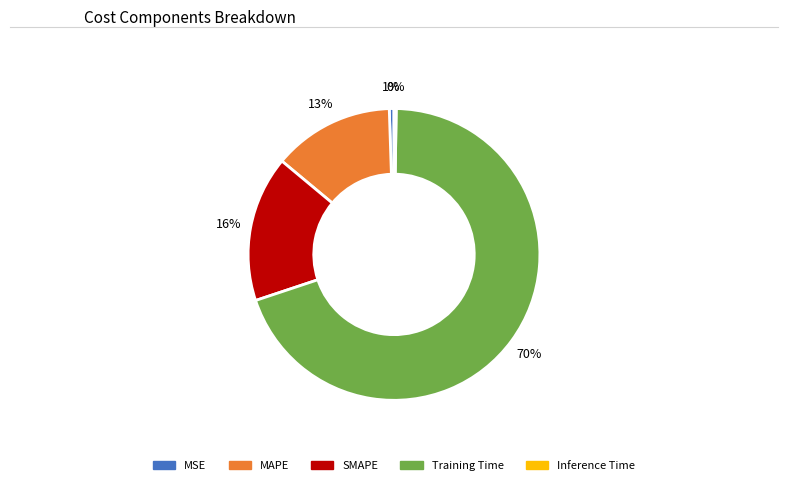

Is there any slice that represents more than half of the pie?

Yes